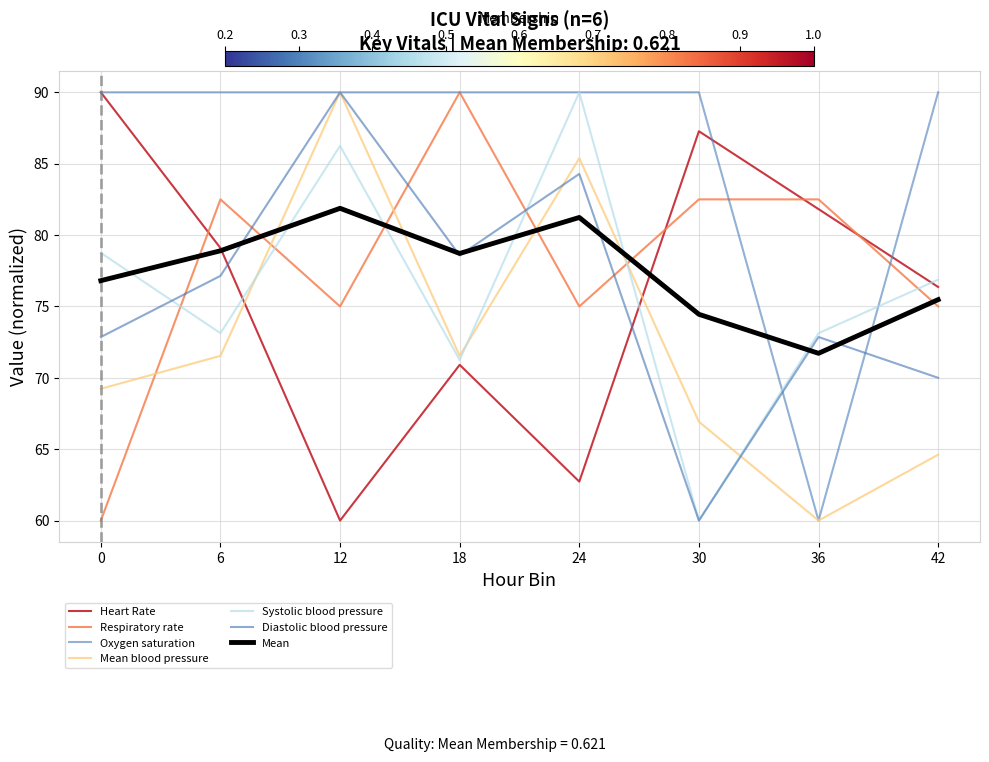

True or false: Heart Rate has a value of 70.9 at 18.

True